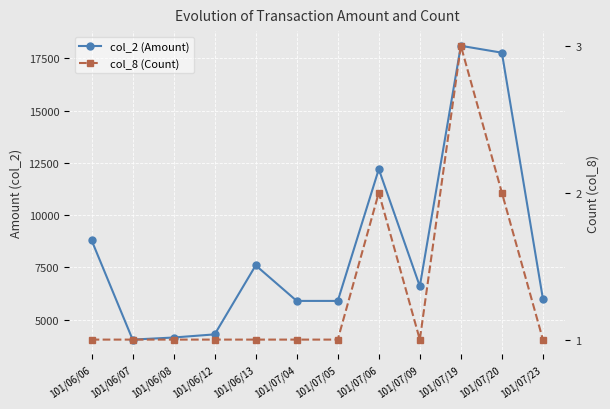

True or false: col_2 (Amount) and col_8 (Count) intersect in this chart.

False